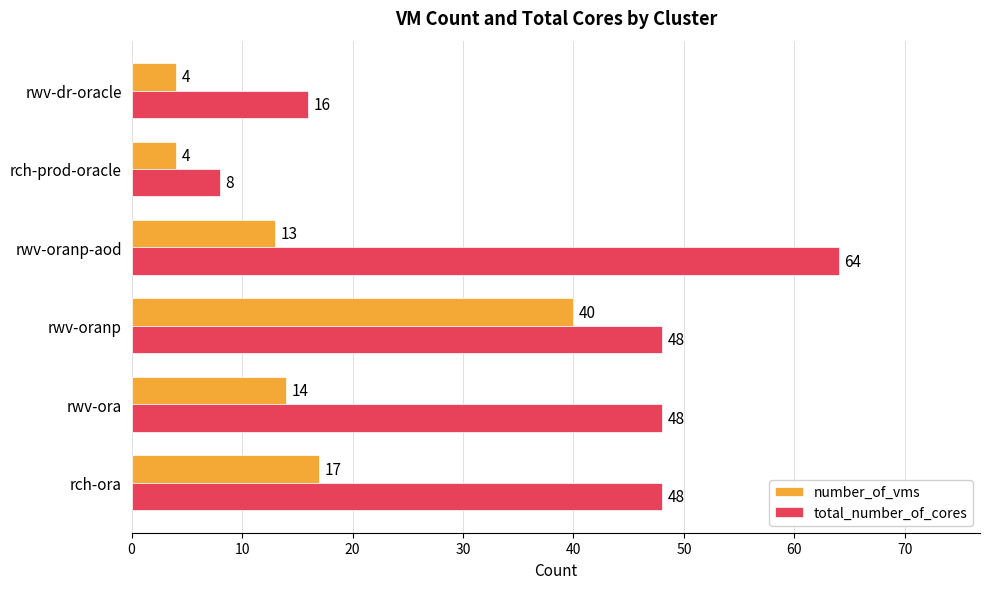

What is the minimum value for number_of_vms?

4